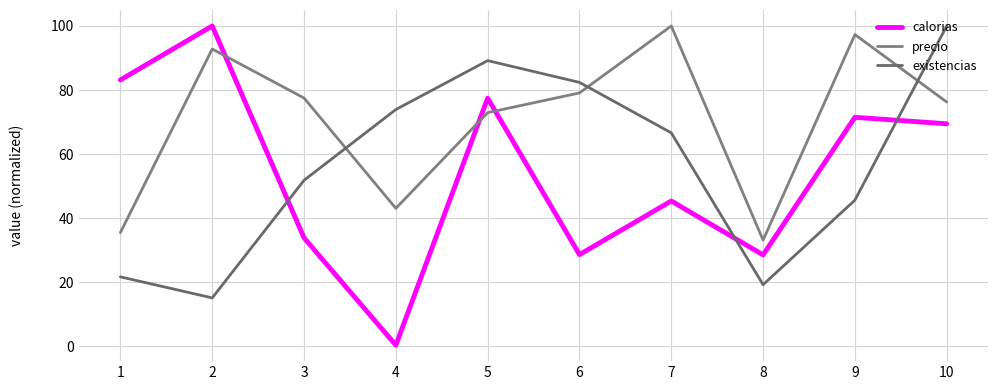

At which category does calorias reach its first local peak?

2